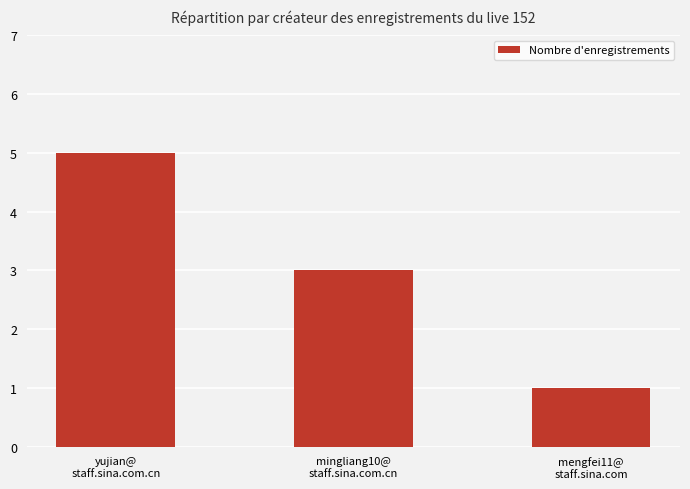

At which category does the chart reach its peak across all series?

yujian@
staff.sina.com.cn